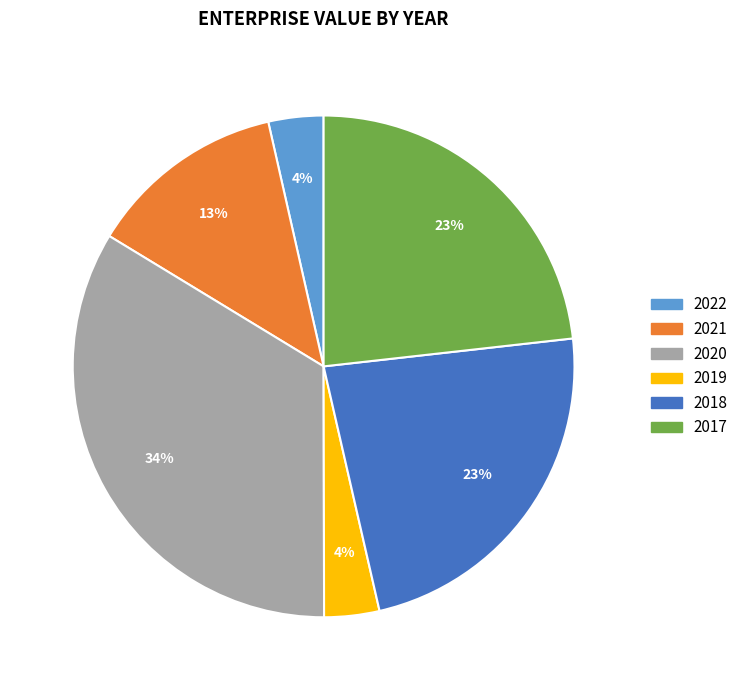

Do 2017 and 2019 together represent more than half of the pie?

No